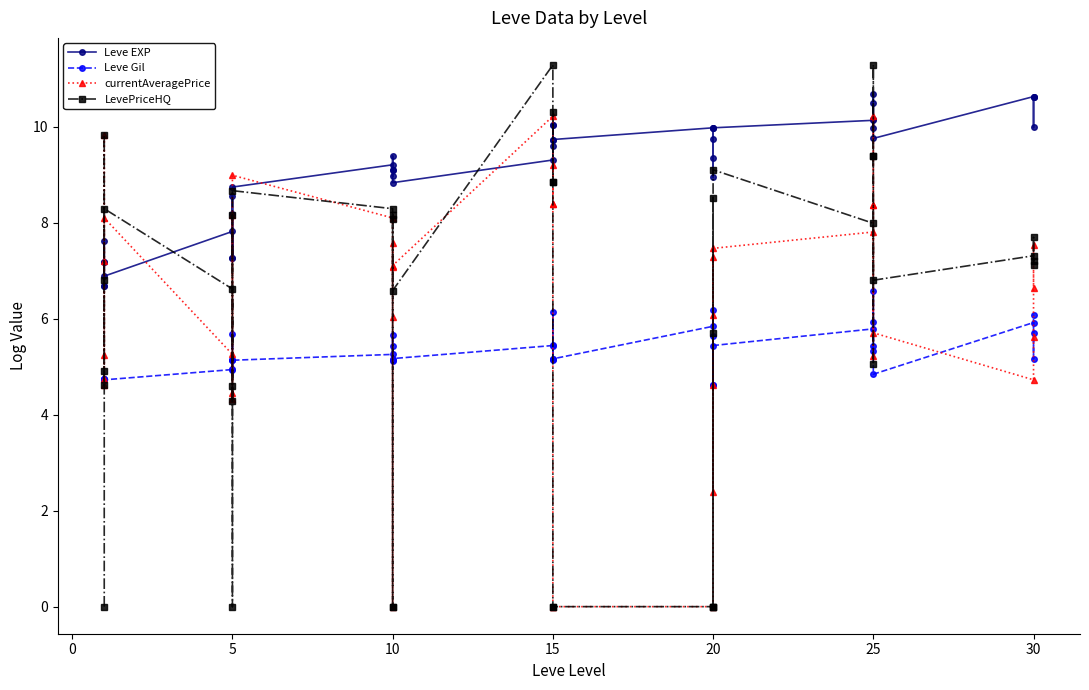

What is the maximum value for Leve EXP?

10.7